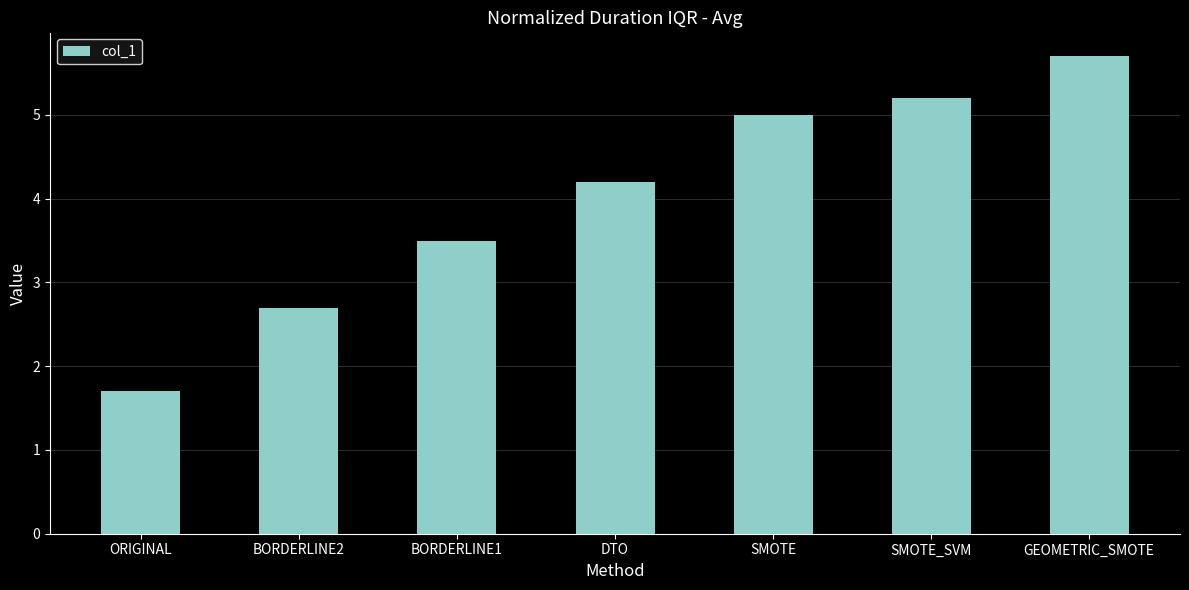

Between ORIGINAL and BORDERLINE2, which is larger?

BORDERLINE2